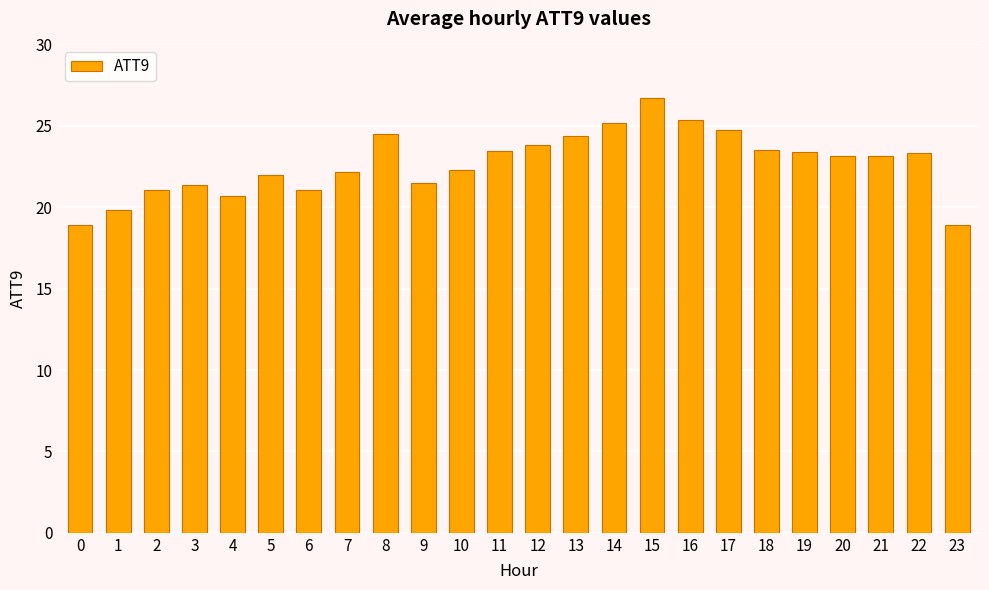

What is the value of the 4th bar from the left?

21.3